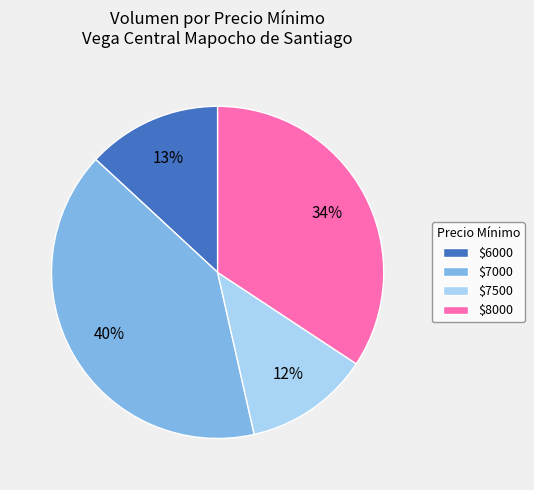

To the nearest percent, what is the average slice percentage?

25%